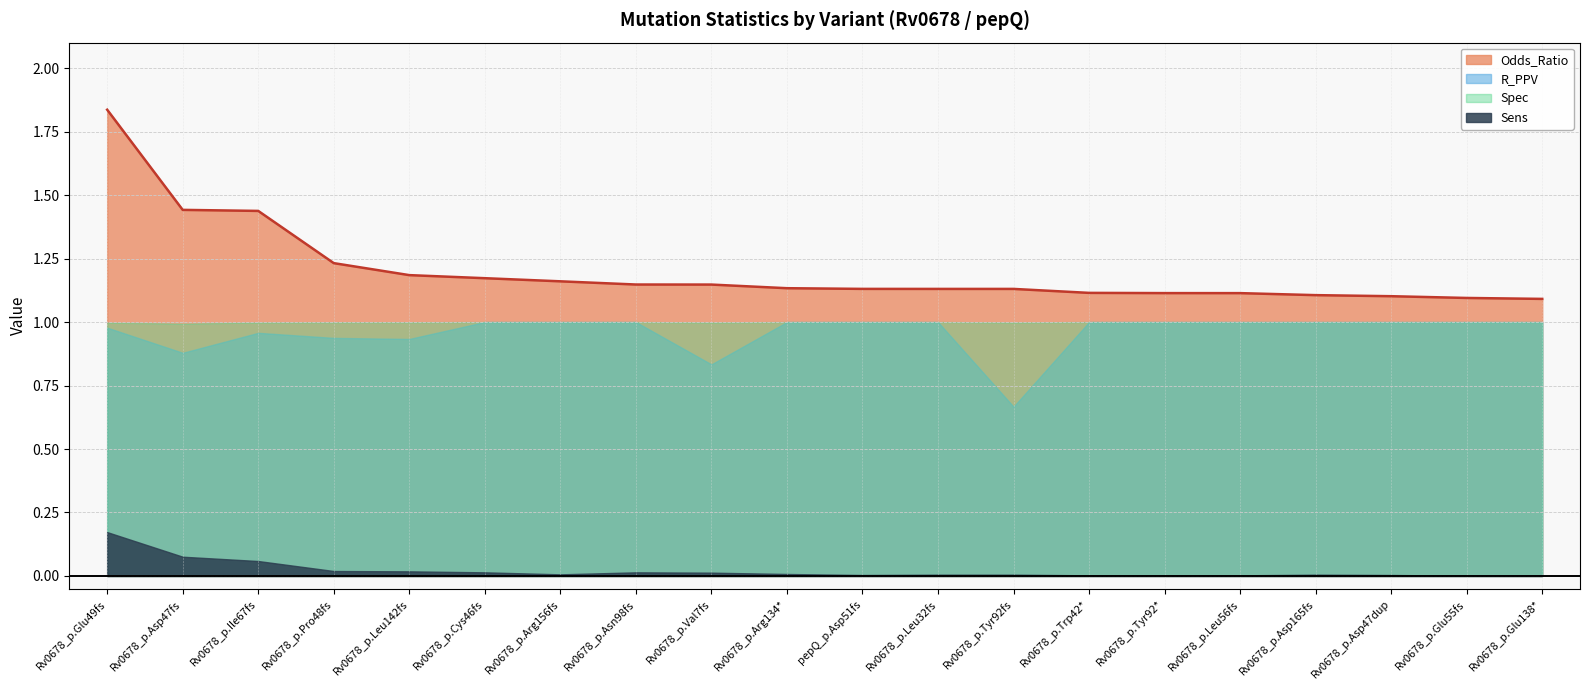

List the labels in order of Odds_Ratio value, smallest first.

Rv0678_p.Glu138*, Rv0678_p.Glu55fs, Rv0678_p.Asp47dup, Rv0678_p.Asp165fs, Rv0678_p.Leu56fs, Rv0678_p.Tyr92*, Rv0678_p.Trp42*, Rv0678_p.Leu32fs, Rv0678_p.Tyr92fs, pepQ_p.Asp51fs, Rv0678_p.Arg134*, Rv0678_p.Val7fs, Rv0678_p.Asn98fs, Rv0678_p.Arg156fs, Rv0678_p.Cys46fs, Rv0678_p.Leu142fs, Rv0678_p.Pro48fs, Rv0678_p.Ile67fs, Rv0678_p.Asp47fs, Rv0678_p.Glu49fs